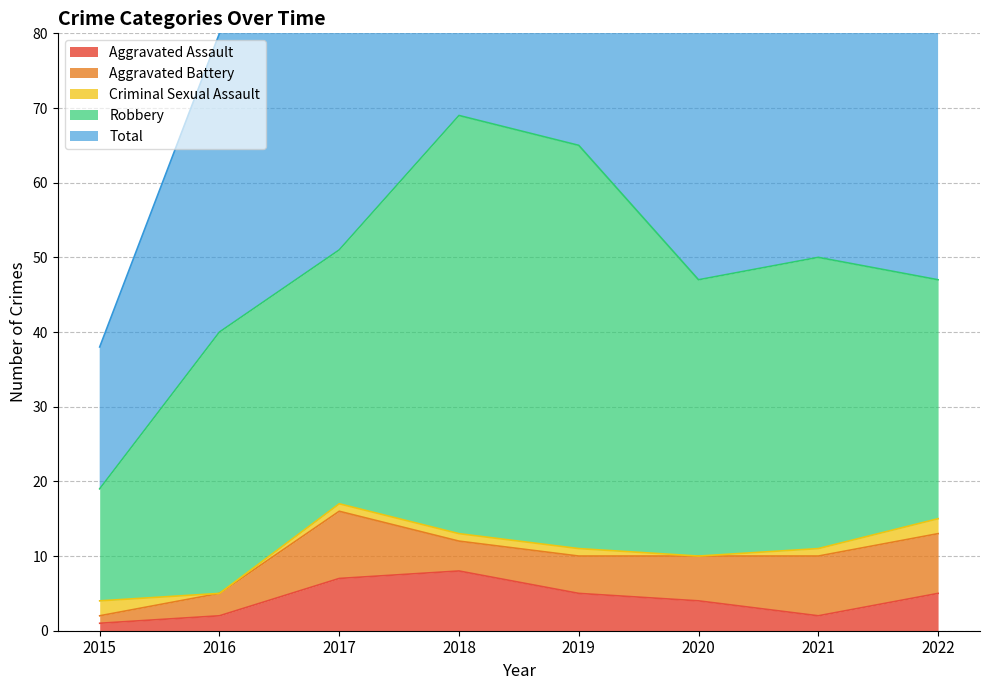

What are all the series names shown in the legend?

Aggravated Assault, Aggravated Battery, Criminal Sexual Assault, Robbery, Total